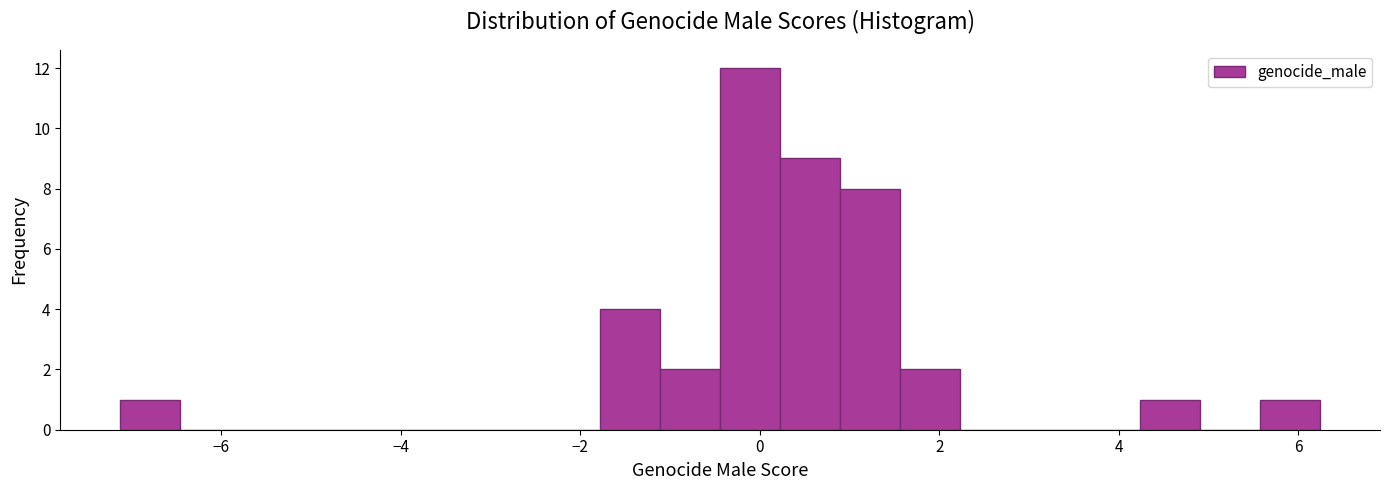

Around what value on the x-axis is the tallest bar? Give the approximate position of its centre, as read against the axis.

-0.2